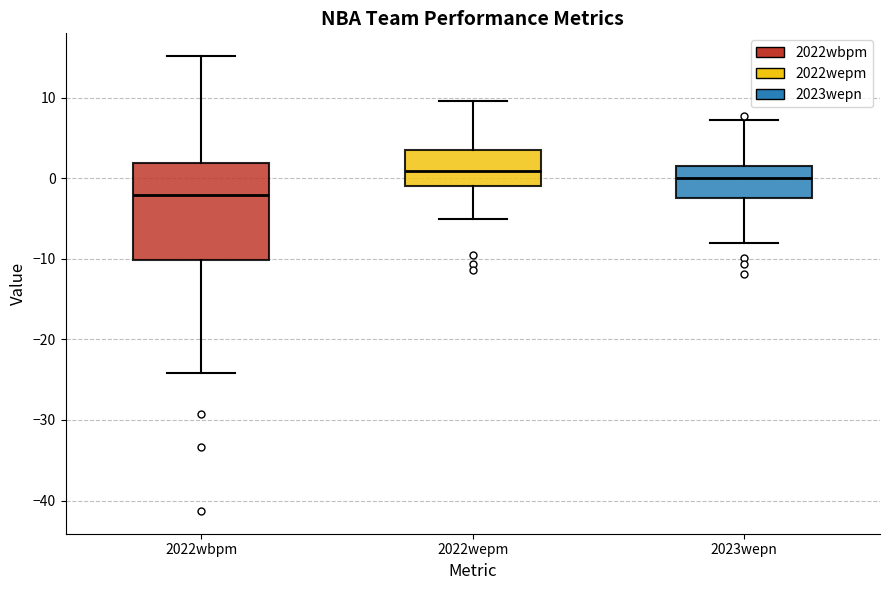

Which box is the tallest, from its lower edge to its upper edge?

2022wbpm